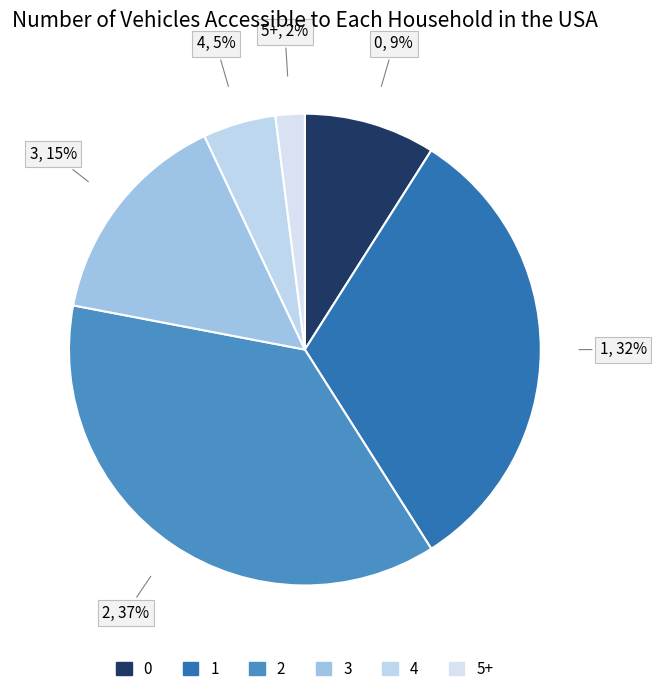

What is the smallest slice in the pie chart?

5+